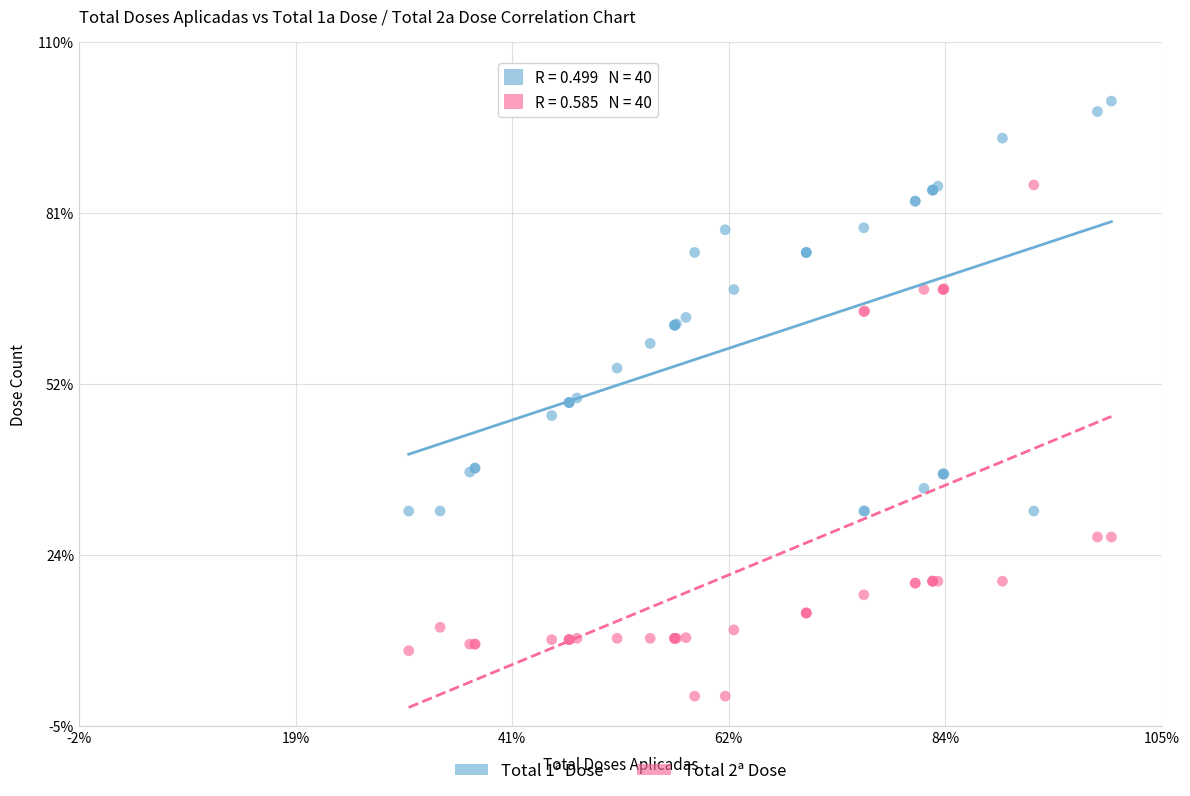

What are all the series names shown in the legend?

Total 1ª Dose, Total 2ª Dose